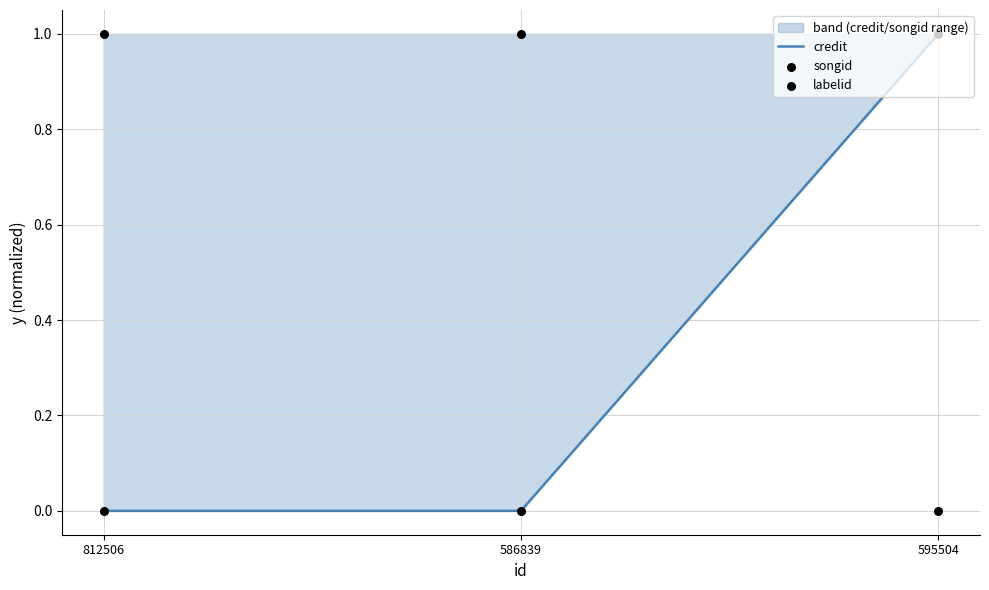

Which series reaches the minimum Y coordinate?

credit